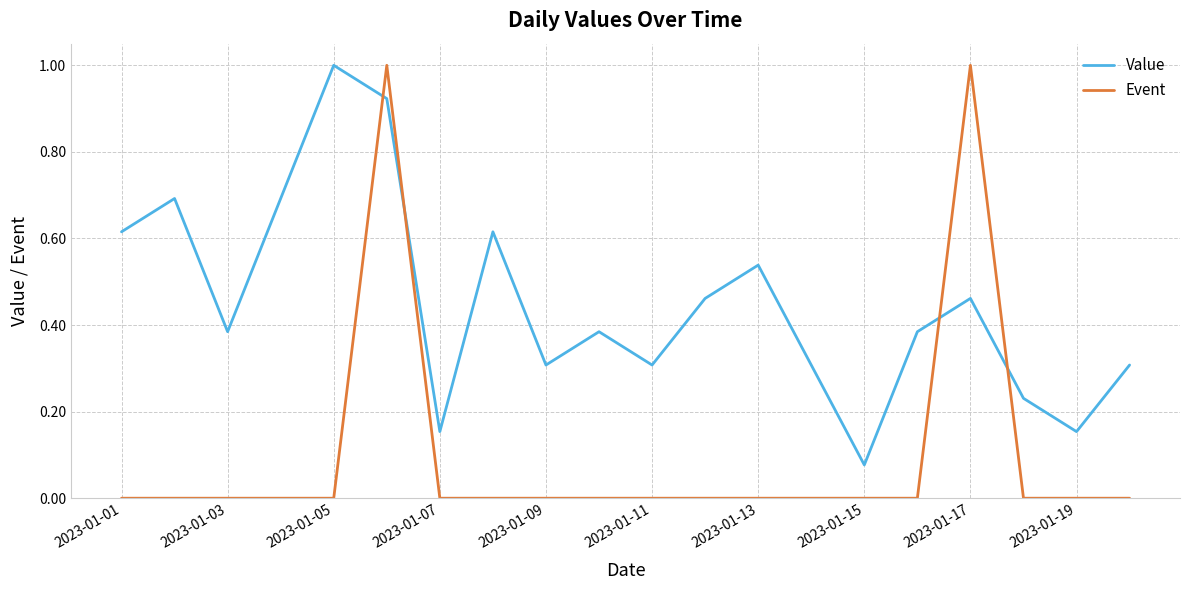

Which series has the largest total across all categories?

Value